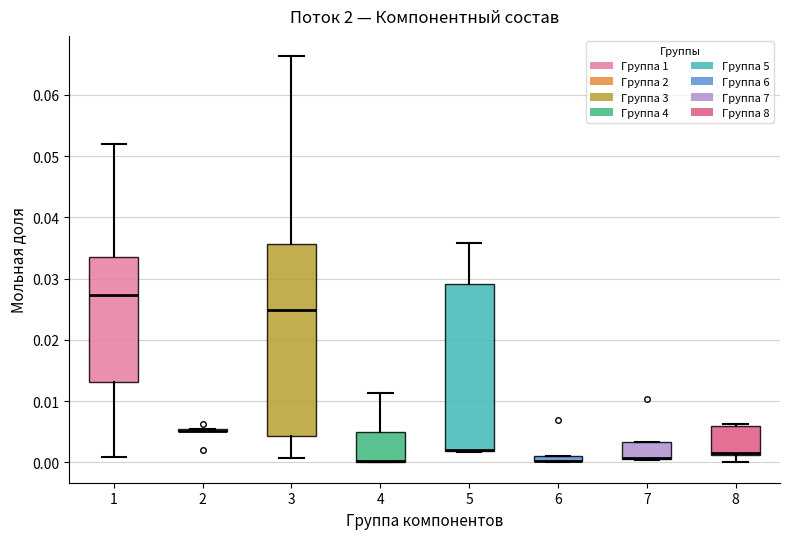

Which box is the tallest, from its lower edge to its upper edge?

3